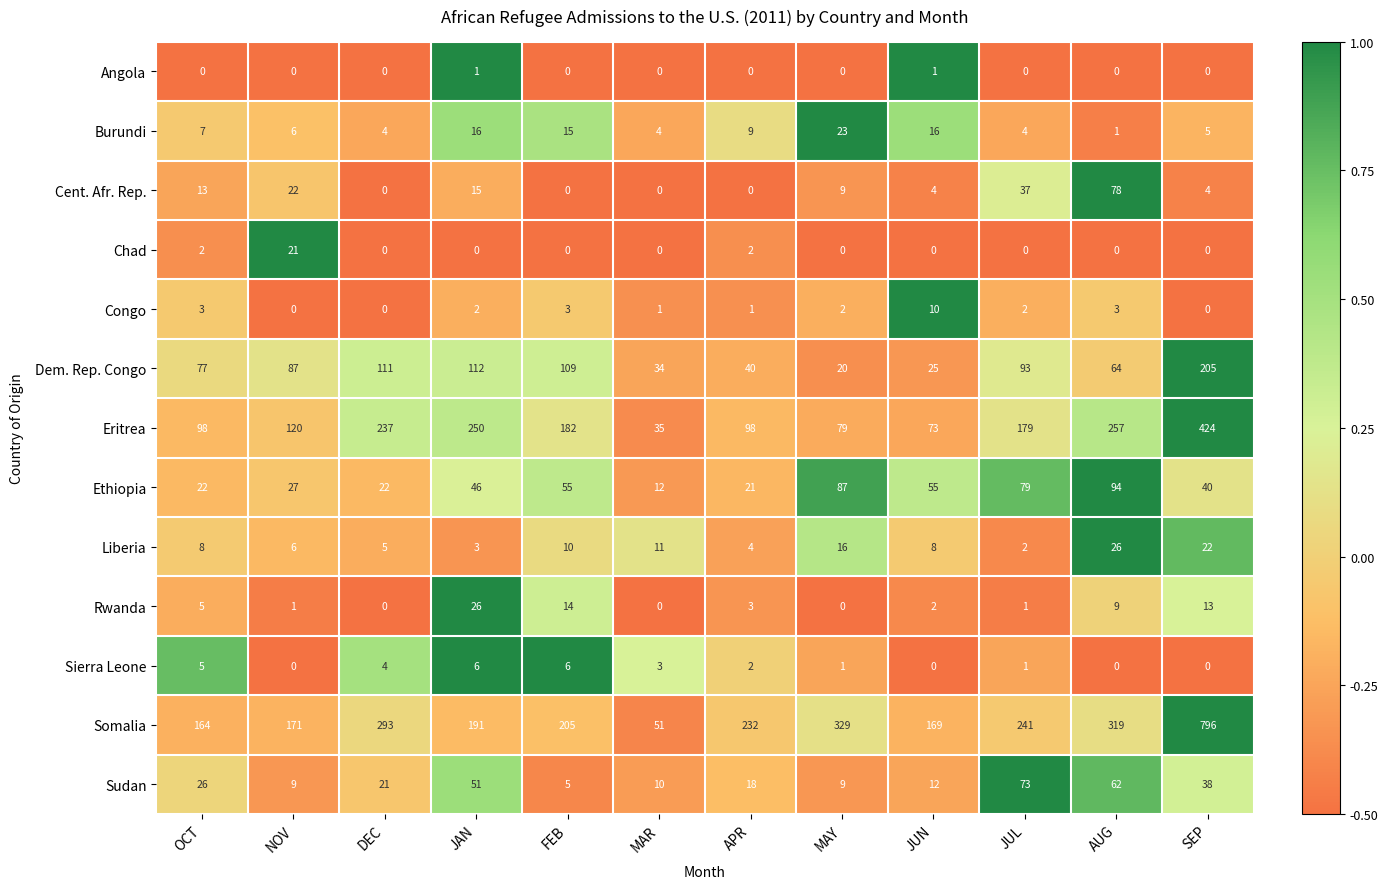

Which series has the largest total across all categories?

Somalia